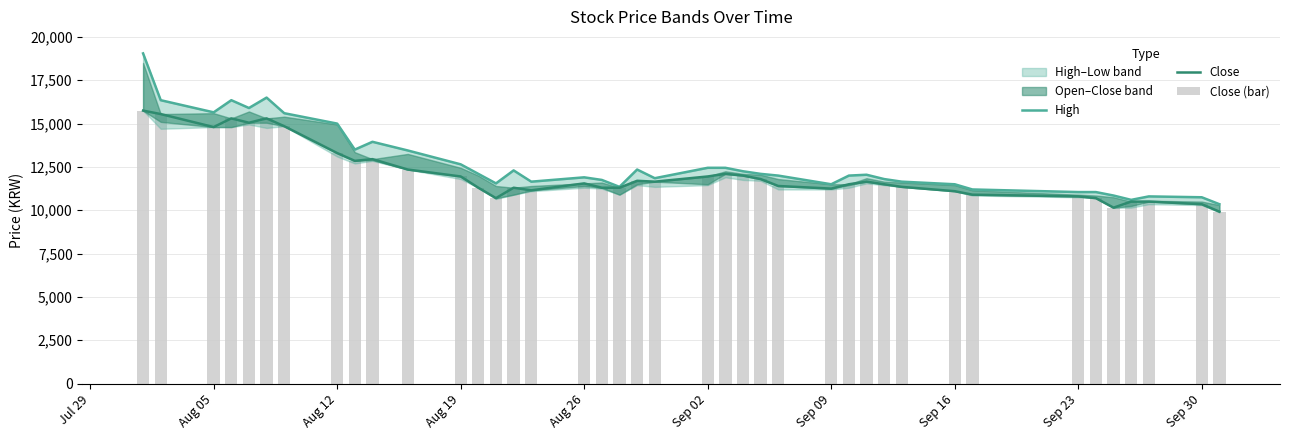

What is the total value across all series at Aug 05?

45250